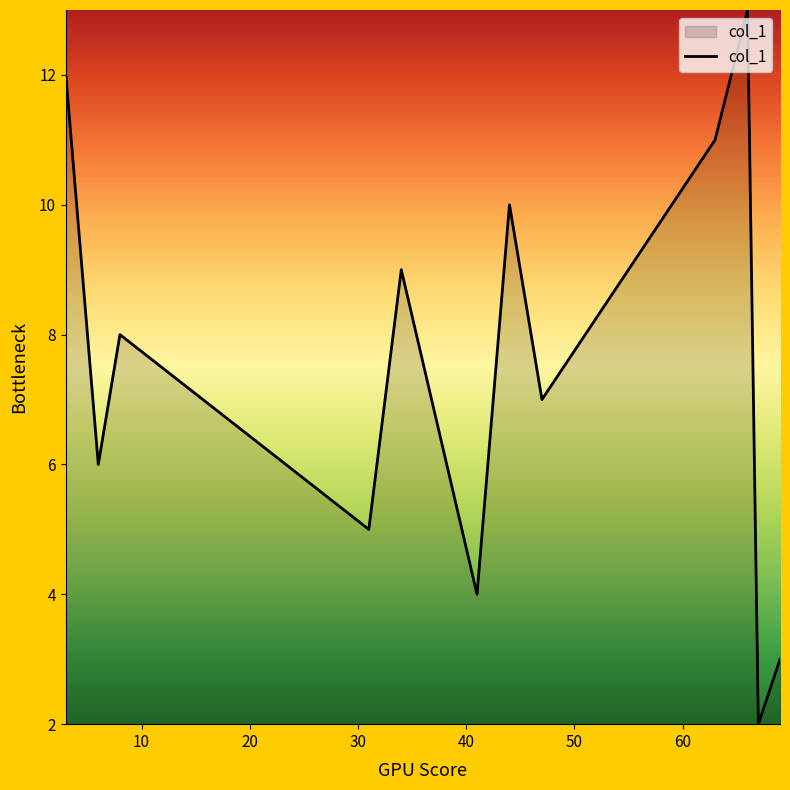

What is the smallest value displayed?

2.0